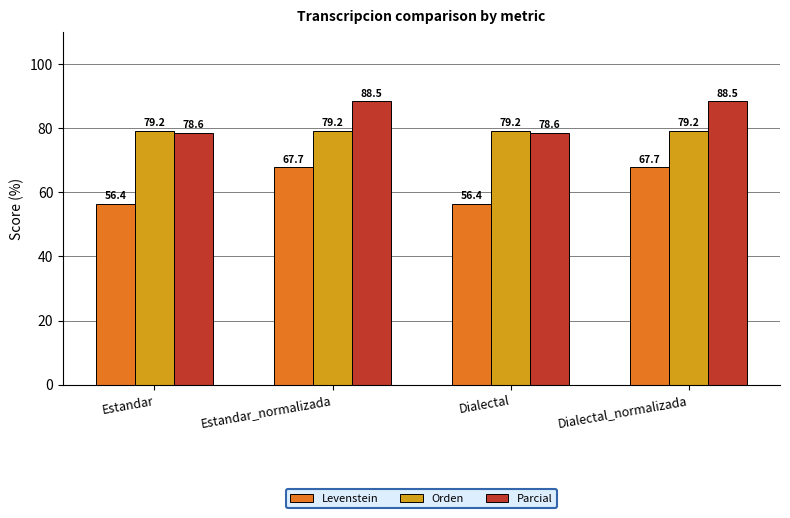

How many data points in Levenstein are above 67?

2